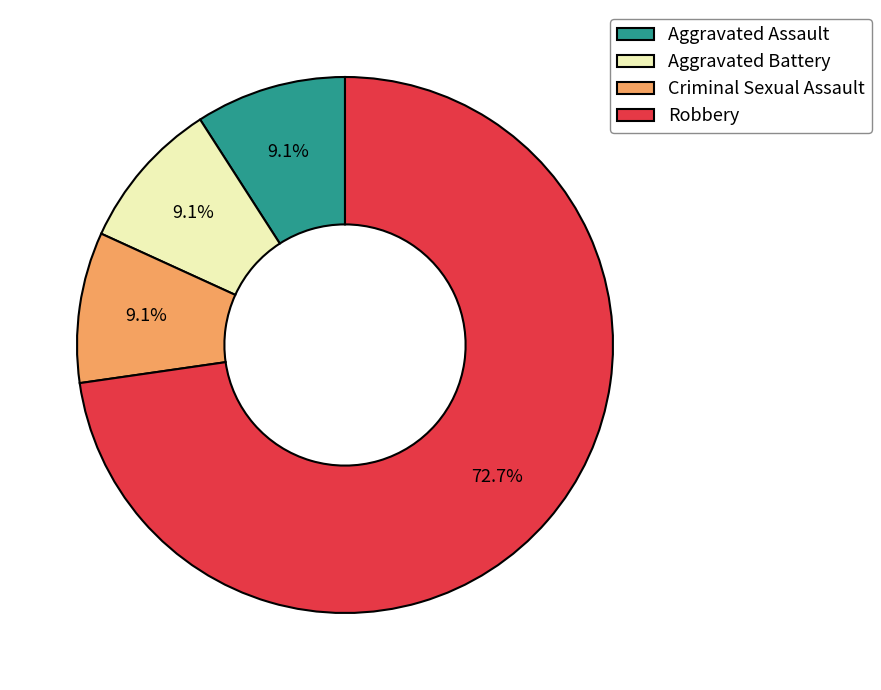

Is there a majority slice in this chart?

Yes